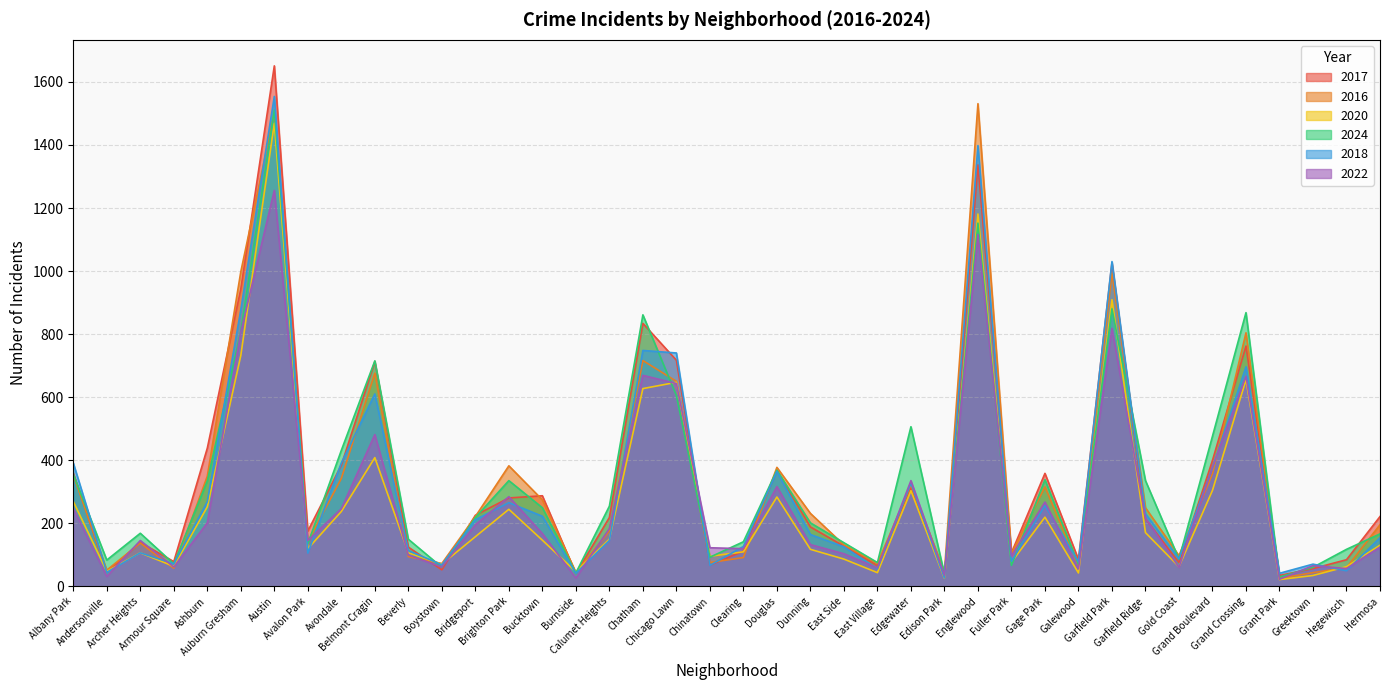

The 2016 series shows 248 at Calumet Heights. True or false?

False